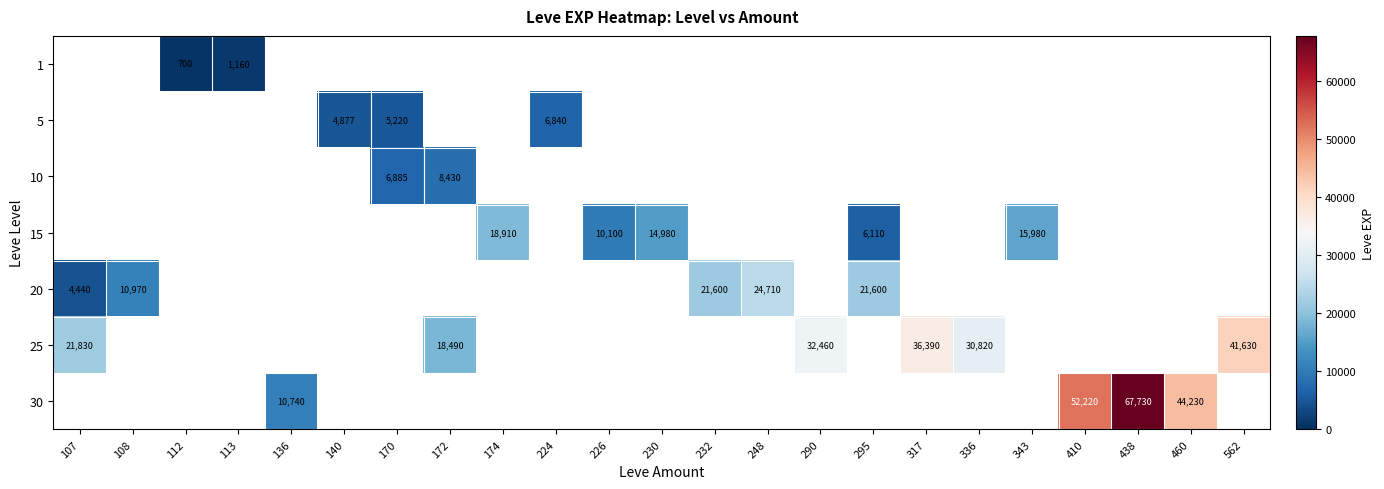

Is it true that 1 equals 1160 at 113?

True